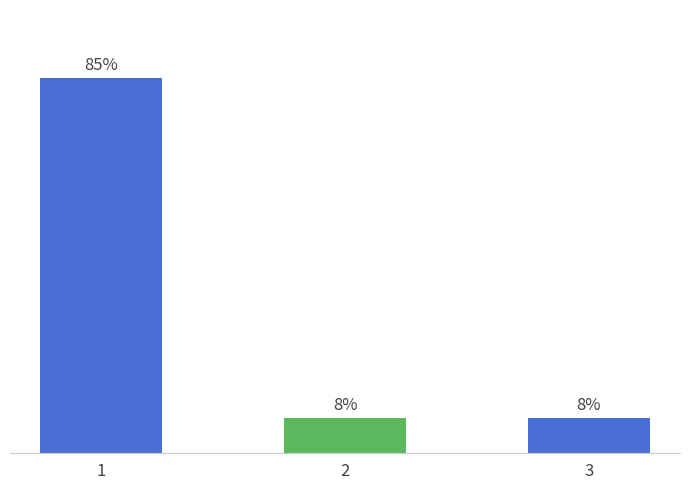

Which has a higher value, 1 or 2?

1